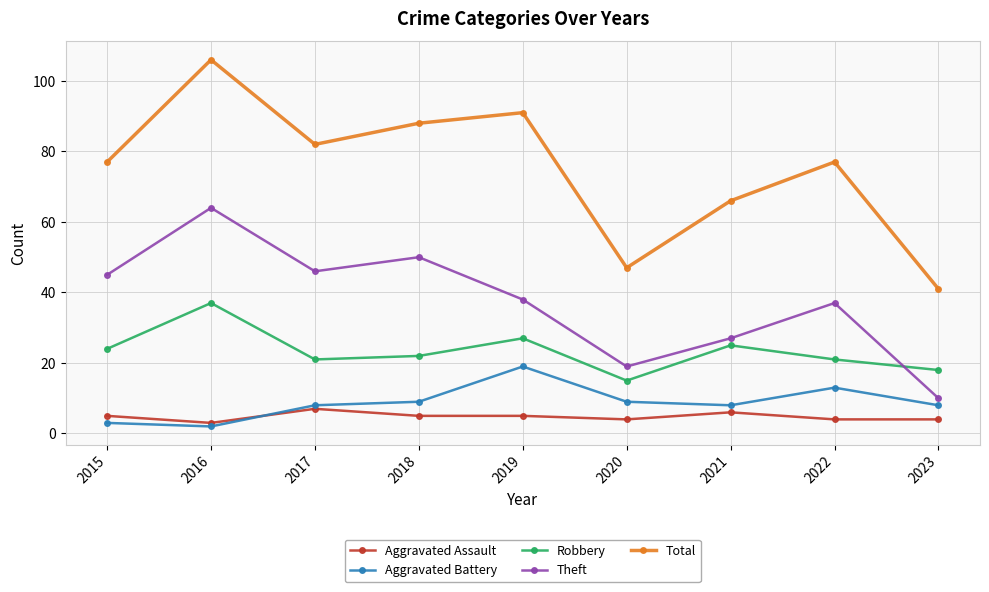

The Robbery series shows 24 at 2015. True or false?

True